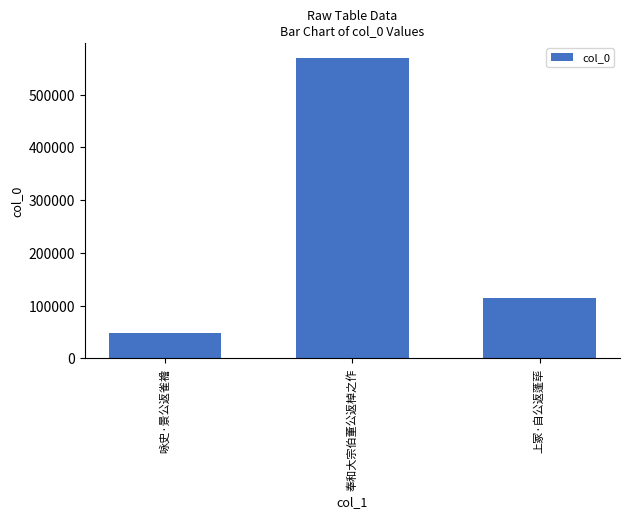

List the labels in order of value, smallest first.

咏史·景公返雀襜, 上冢·自公返蓬荜, 奉和大宗伯董公返棹之作